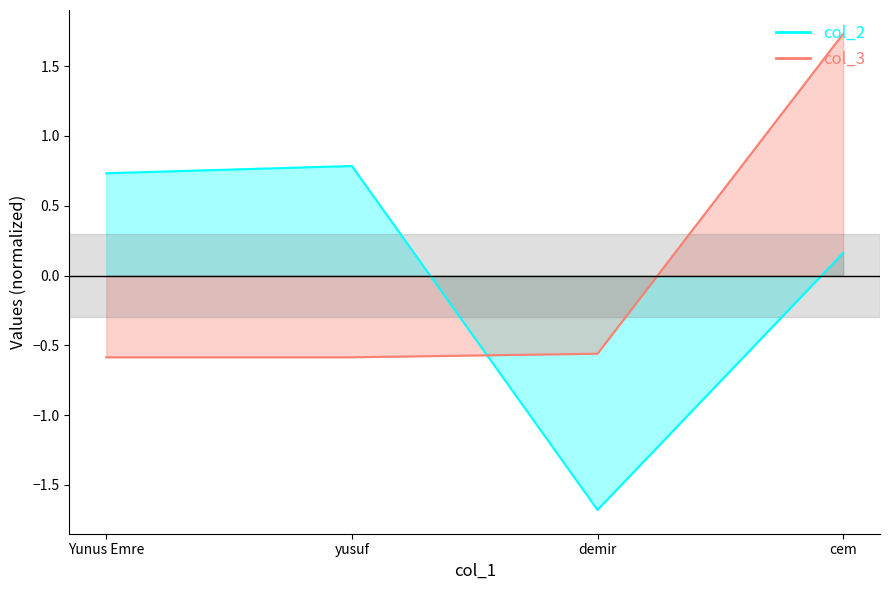

What is the label of the 4th point from the left?

cem